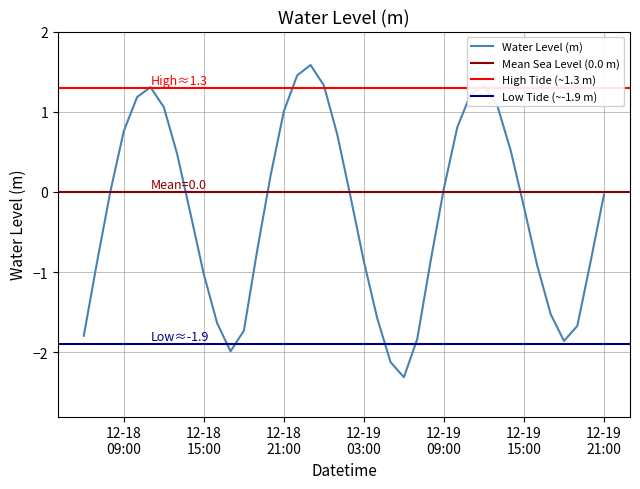

Reading left to right, extract all data points from this chart.

-1.8	-0.9	0.0	0.8	1.2	1.3	1.1	0.5	-0.3	-1.0	-1.6	-2.0	-1.7	-0.7	0.2	1.0	1.5	1.6	1.3	0.7	-0.1	-0.9	-1.6	-2.1	-2.3	-1.8	-0.9	0.0	0.8	1.2	1.3	1.1	0.5	-0.2	-0.9	-1.5	-1.9	-1.7	-0.9	-0.0